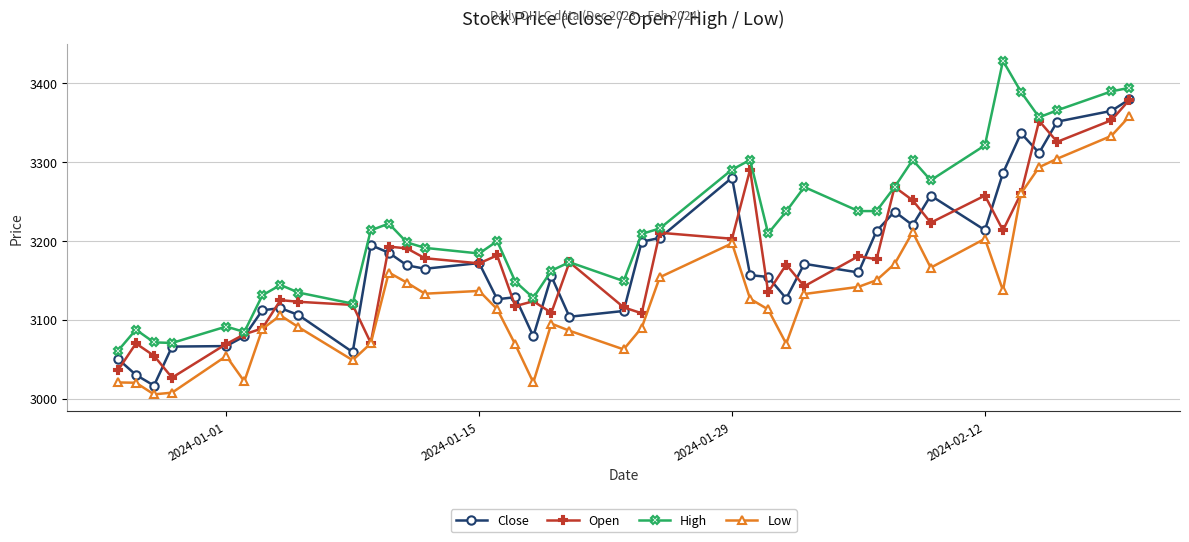

What is the value of the Low point at the 17th from the left?

3068.7